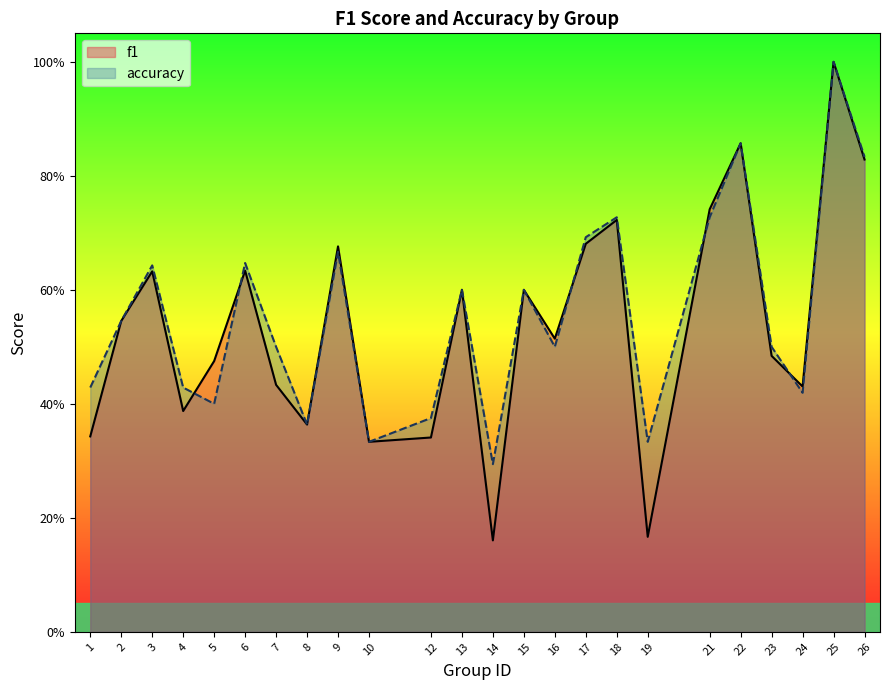

Is the value of accuracy at 8 greater than the value of f1 at 19?

Yes